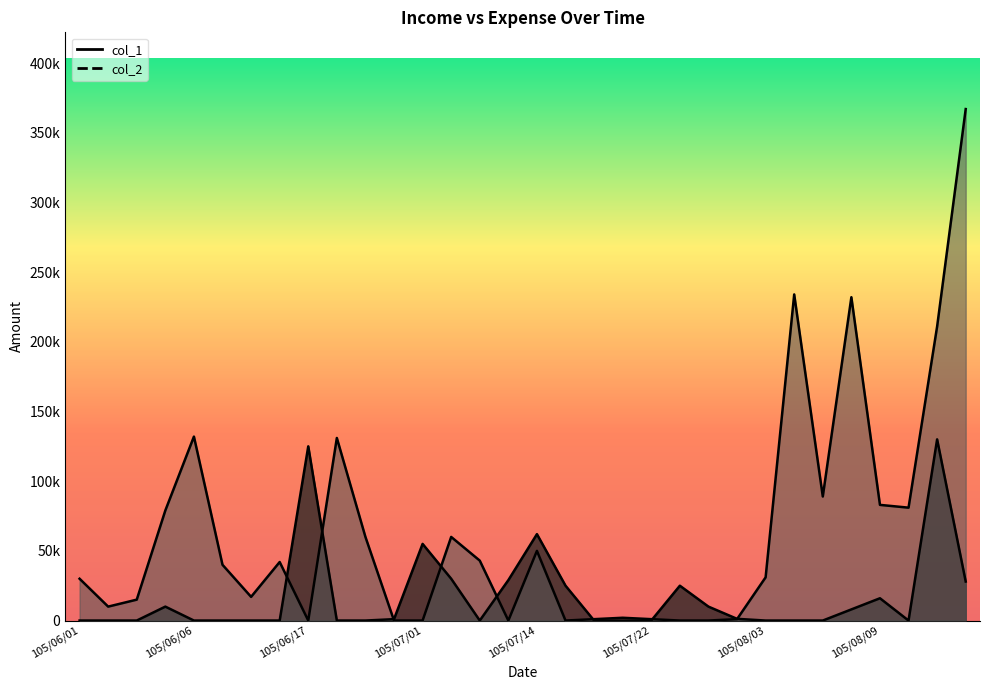

Between 105/07/19 and 105/07/26, which series saw the biggest shift?

col_1